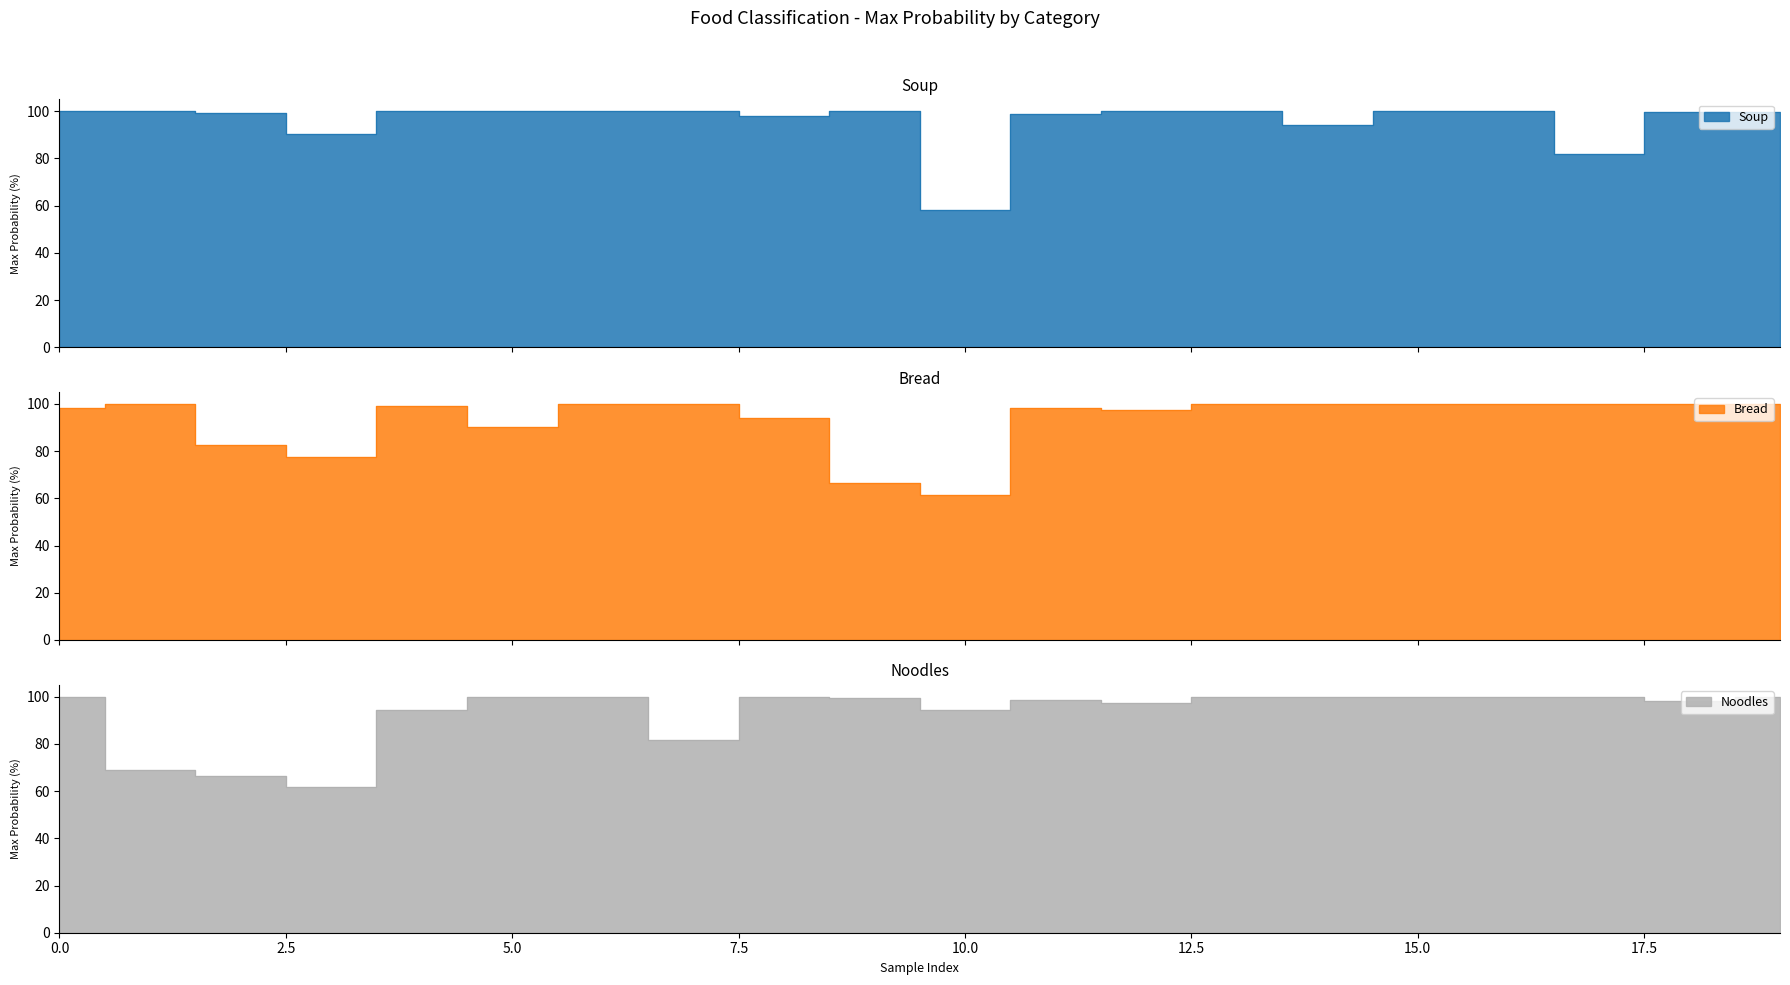

Rank the categories by Noodles value from highest to lowest.

13, 15, 17, 5, 0, 6, 16, 14, 19, 8, 9, 11, 18, 12, 10, 4, 7, 1, 2, 3